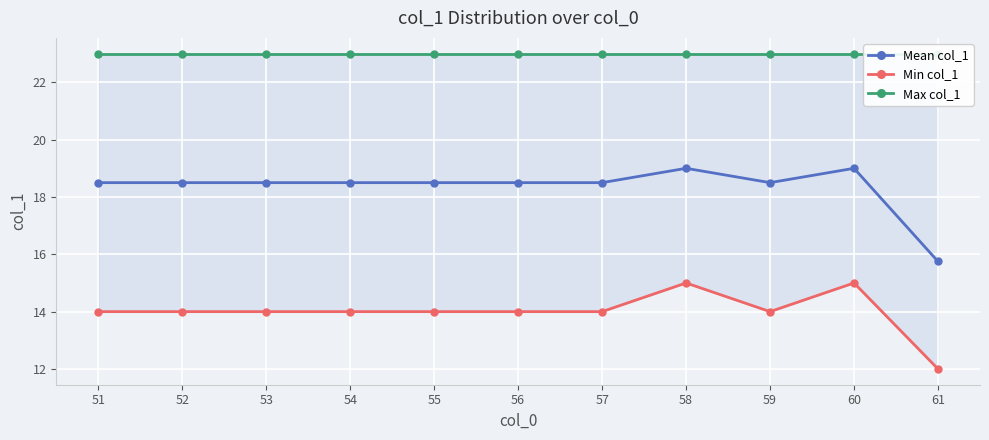

Is it true that Min col_1 equals 14.0 at 53?

True